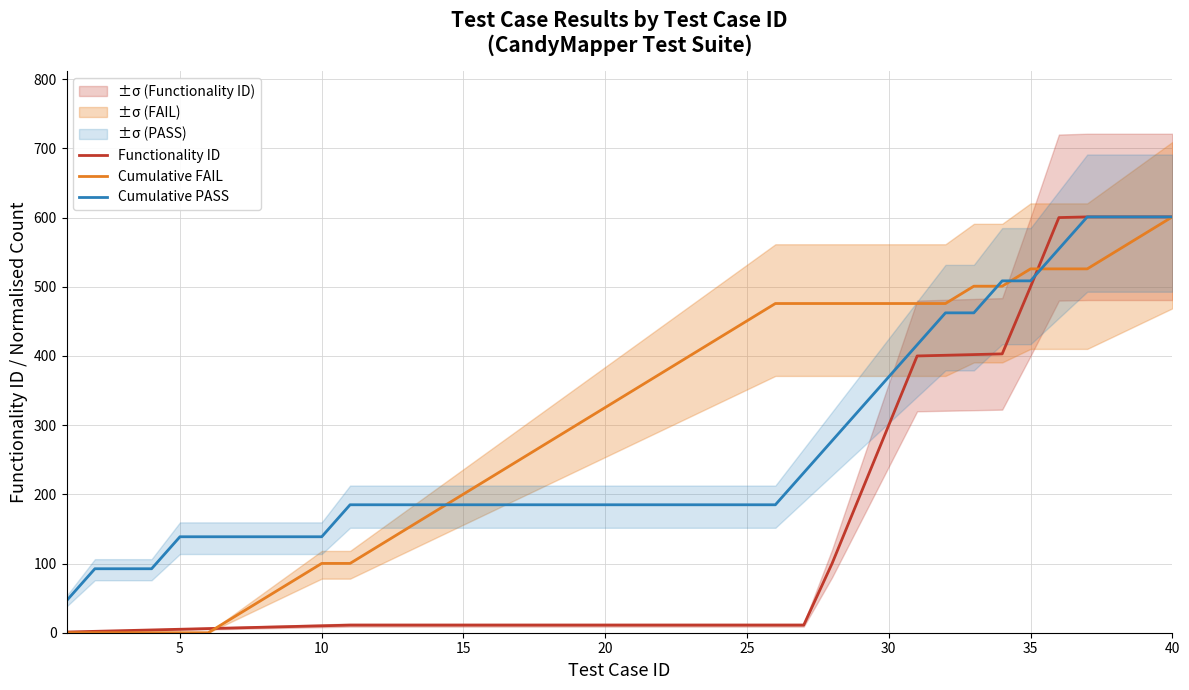

Which series ends up on top after the final intersection of Functionality ID and Cumulative FAIL?

Functionality ID